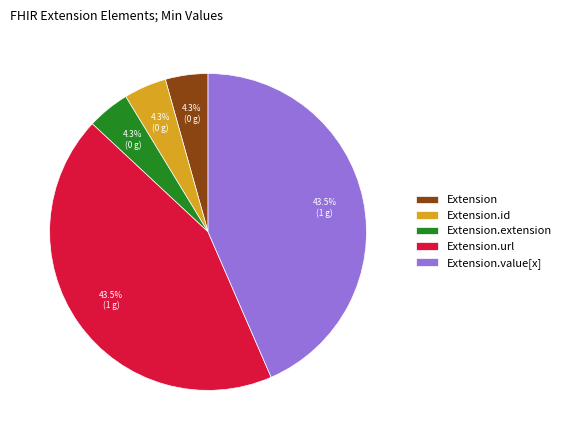

Do Extension.extension and Extension together represent more than half of the pie?

No